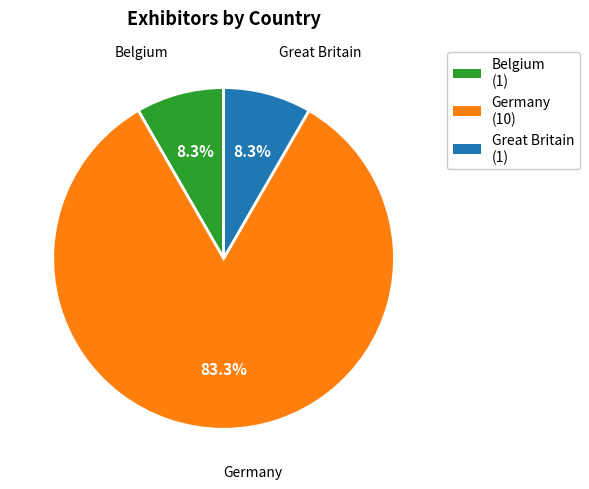

Between Belgium (1) and Germany (10), which is larger?

Germany (10)